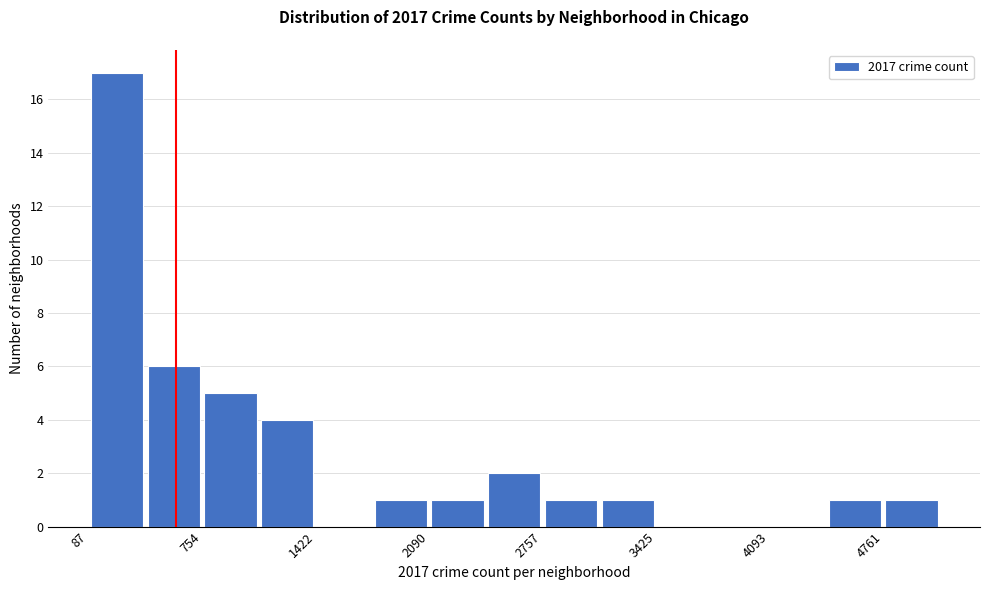

Read against the x-axis, roughly where is the centre of the tallest bar?

300